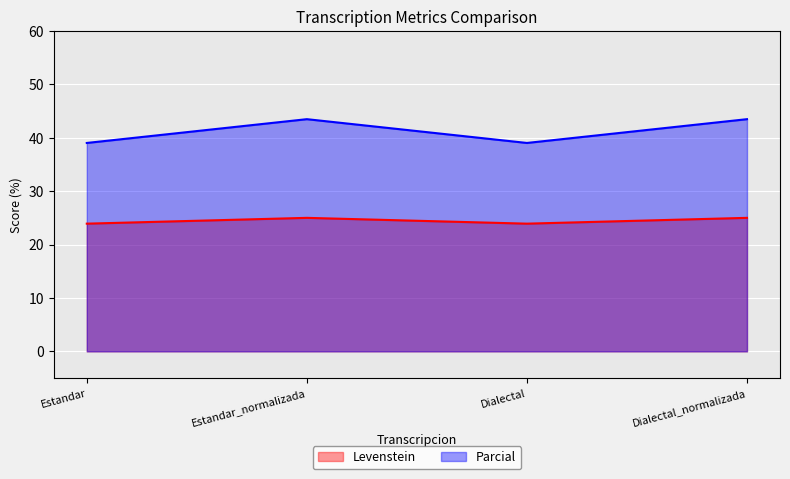

Rank the series by their maximum value, from highest to lowest.

Parcial, Levenstein